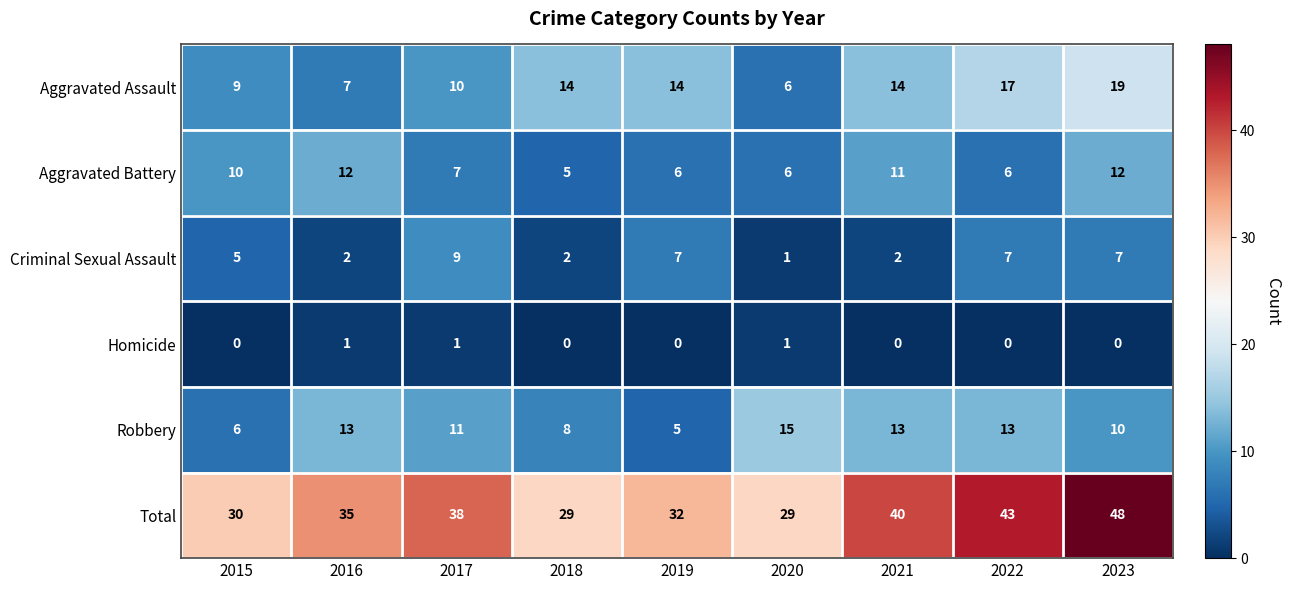

List the series in order of their peak value, highest first.

Total, Aggravated Assault, Robbery, Aggravated Battery, Criminal Sexual Assault, Homicide